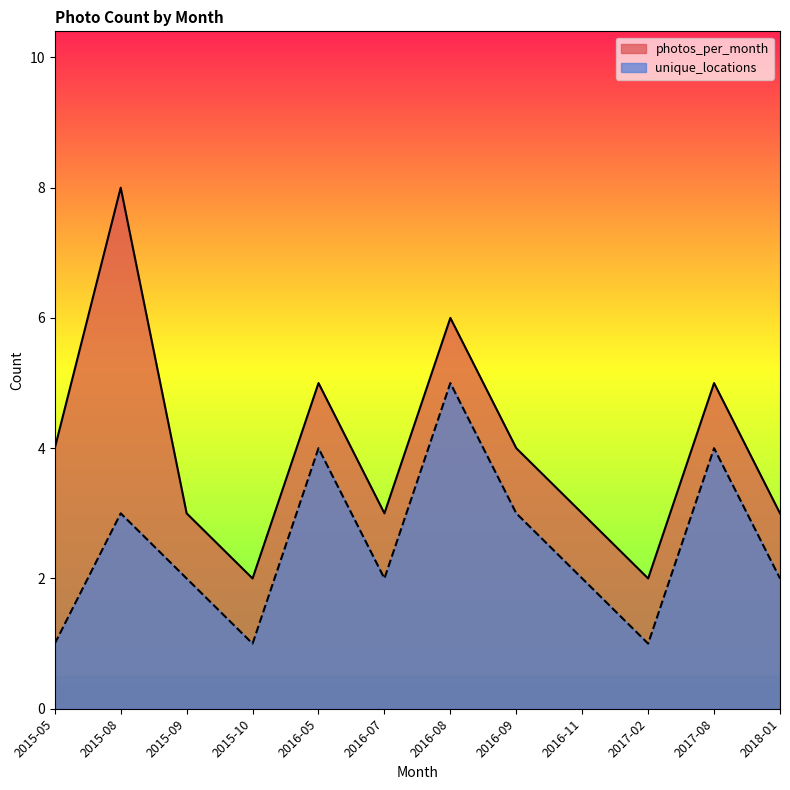

At 2017-02, list the series in order from smallest to largest.

unique_locations, photos_per_month